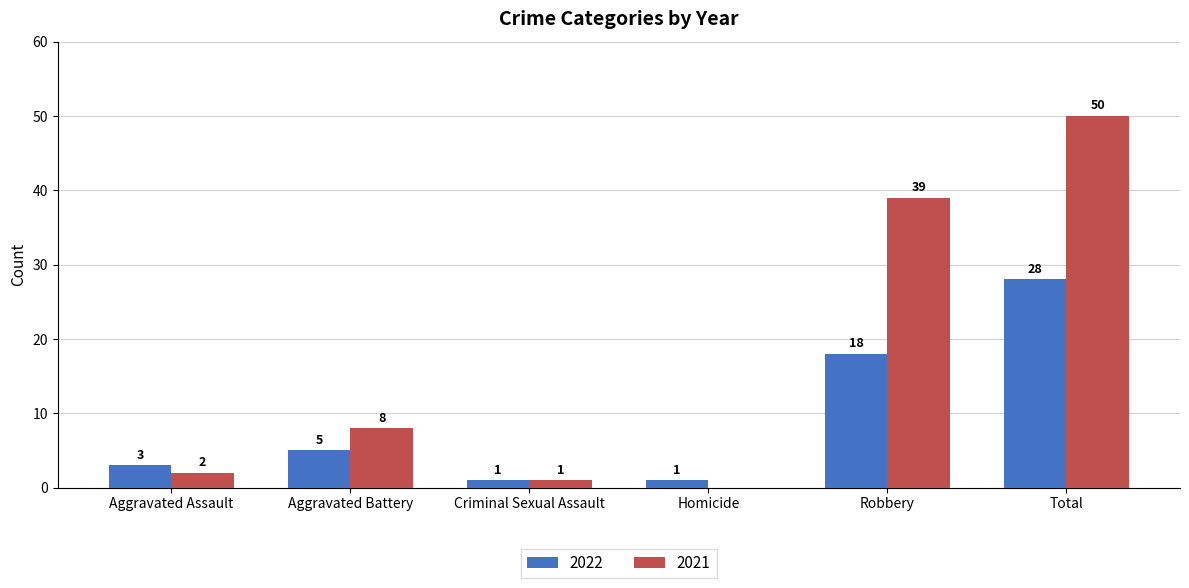

At which label does 2021 reach its peak?

Total